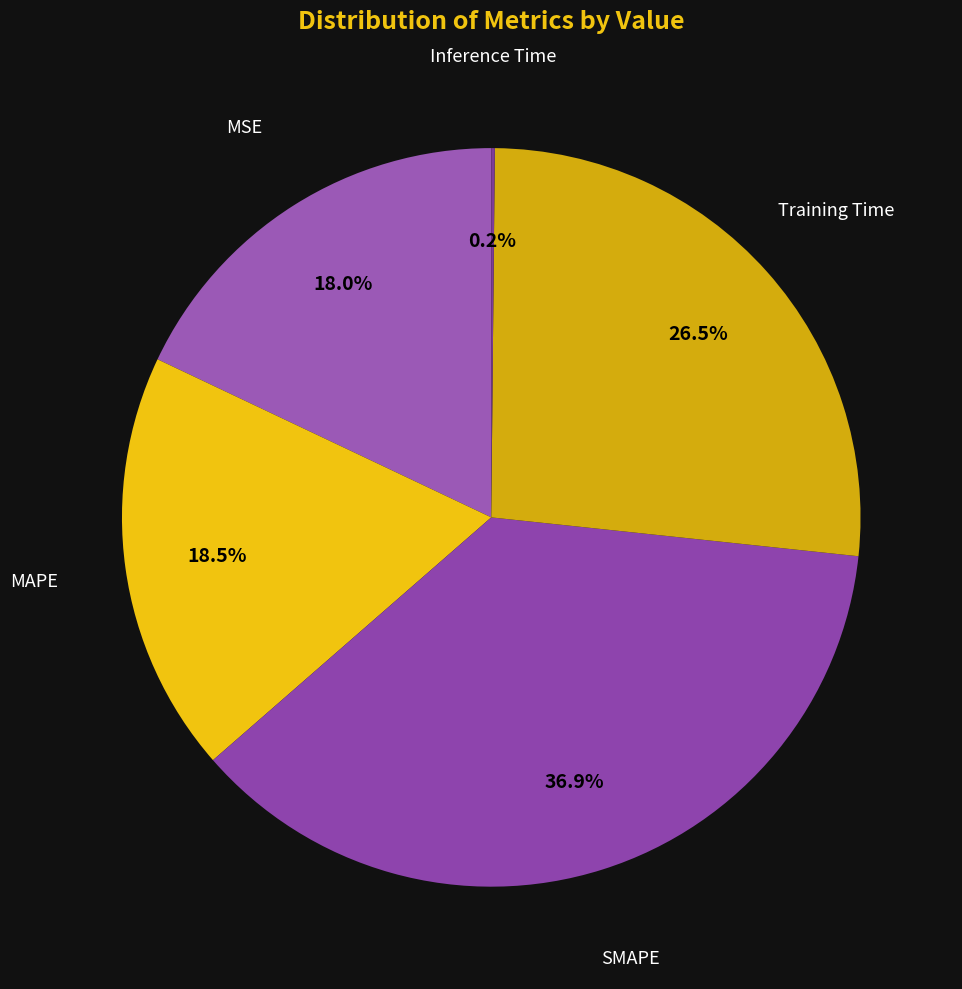

How many slices are in this pie chart?

5